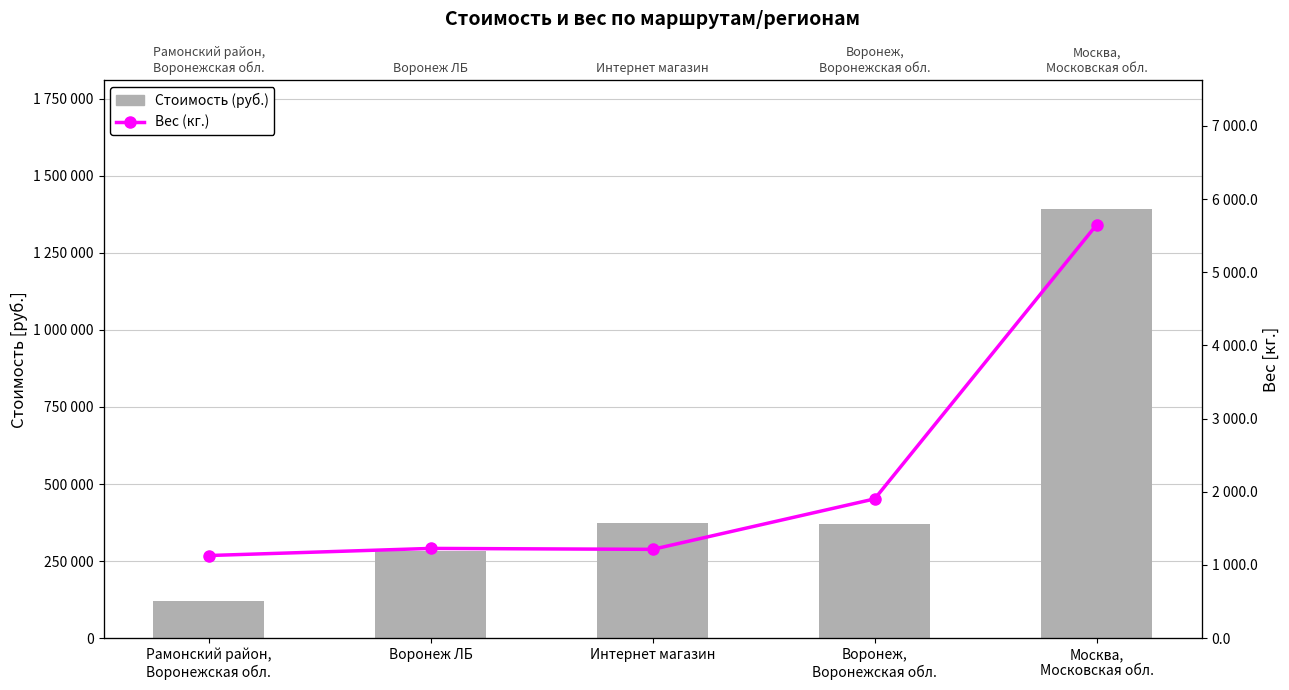

At which category does the chart reach its peak across all series?

Москва,
Московская обл.